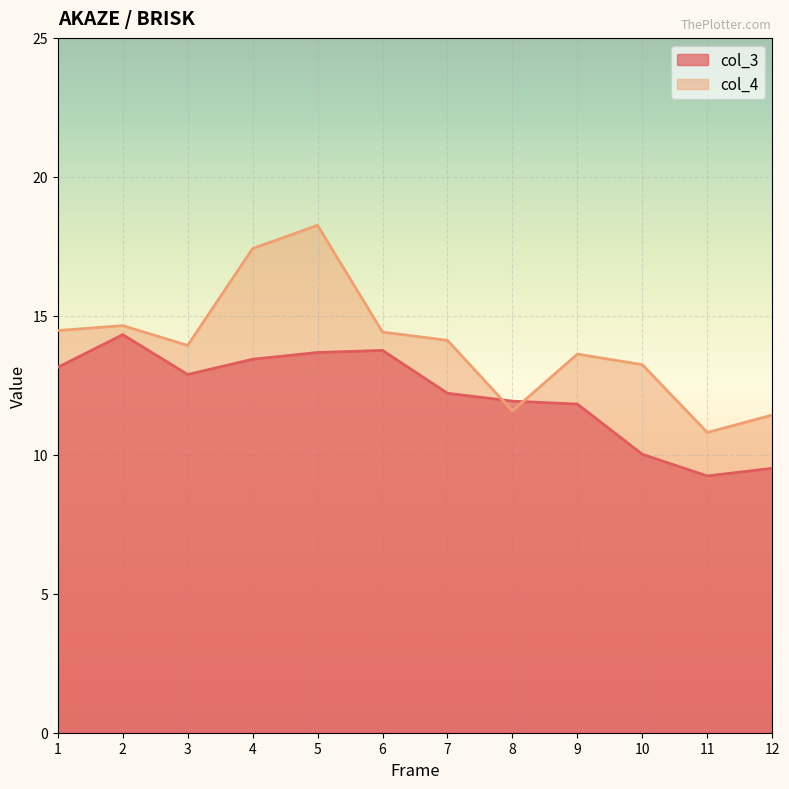

What is the maximum value for col_4?

18.3